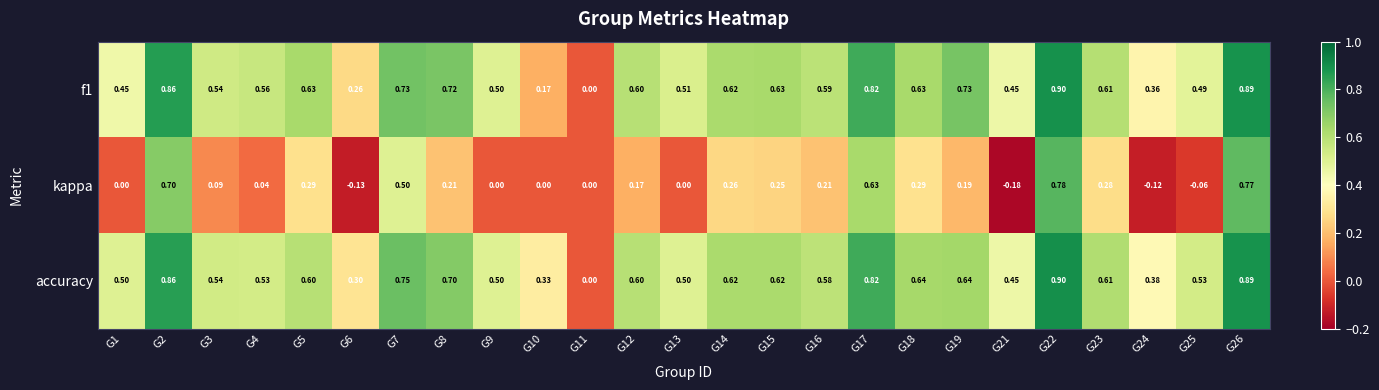

Which series changed the most between G2 and G15?

kappa